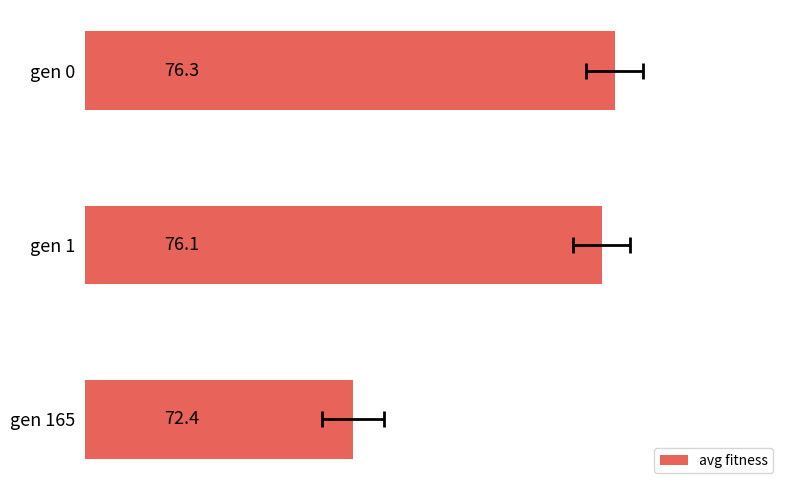

What is the difference between the maximum and second lowest values?

0.2